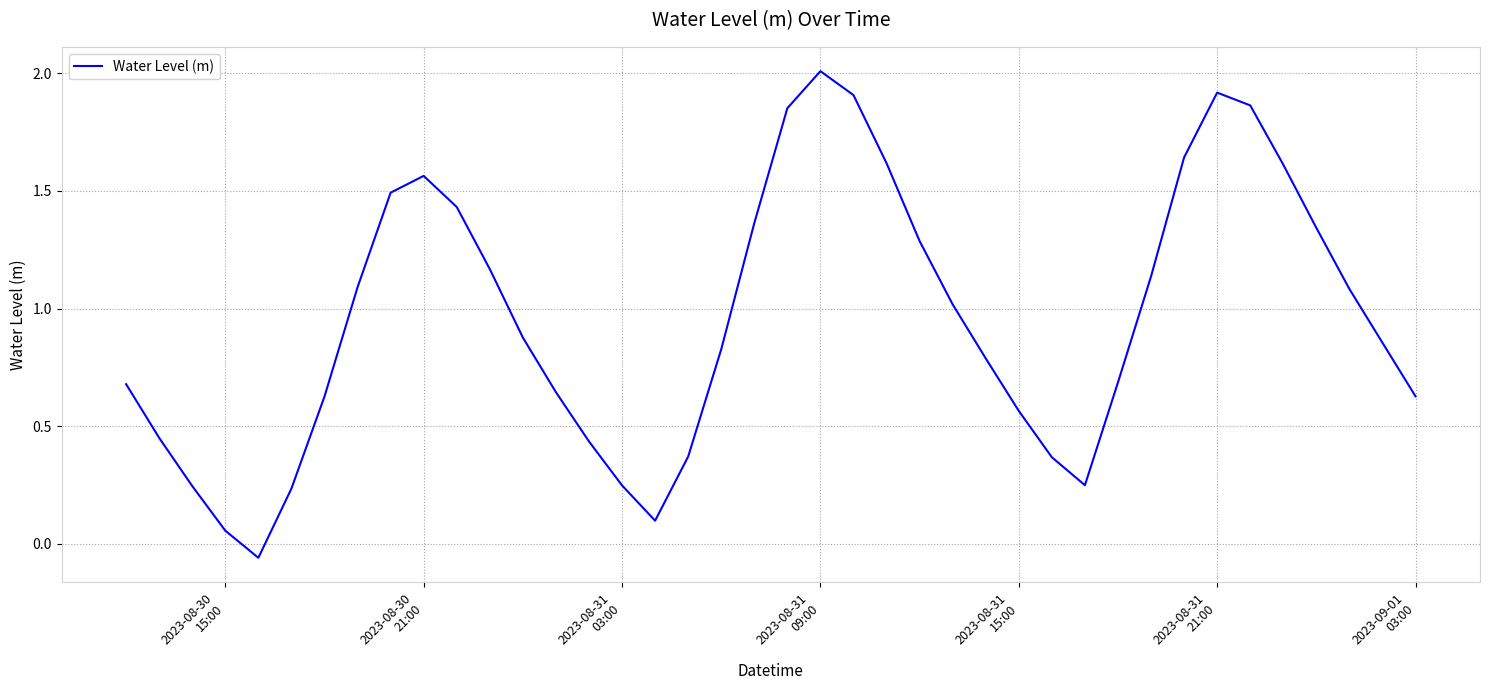

How many values are below 0?

1